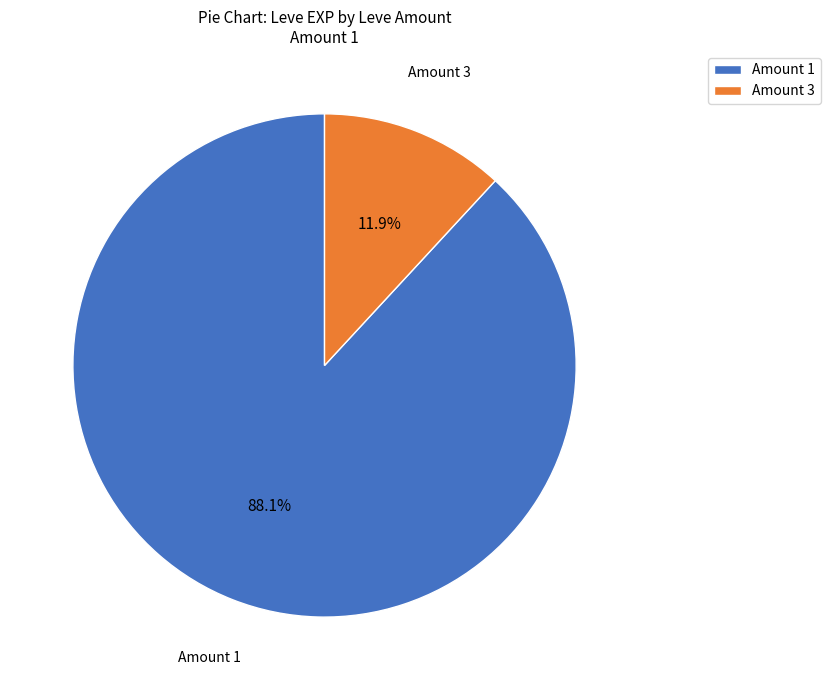

Between Amount 3 and Amount 1, which is larger?

Amount 1